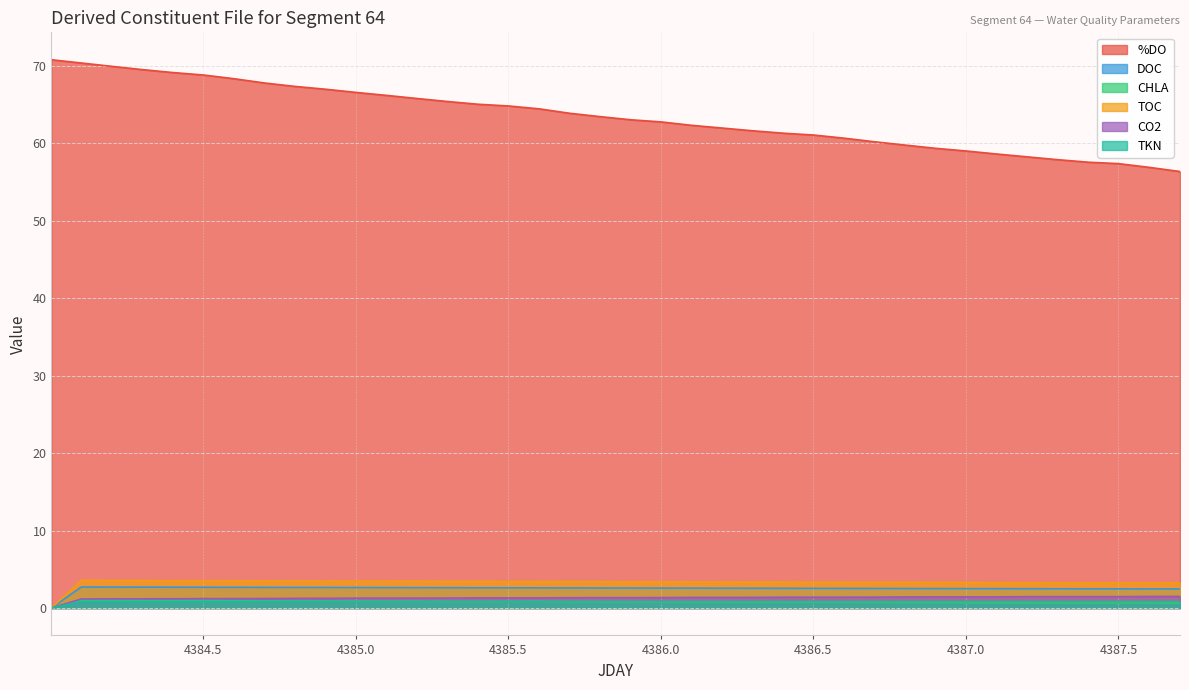

How many lines are shown in the chart?

6